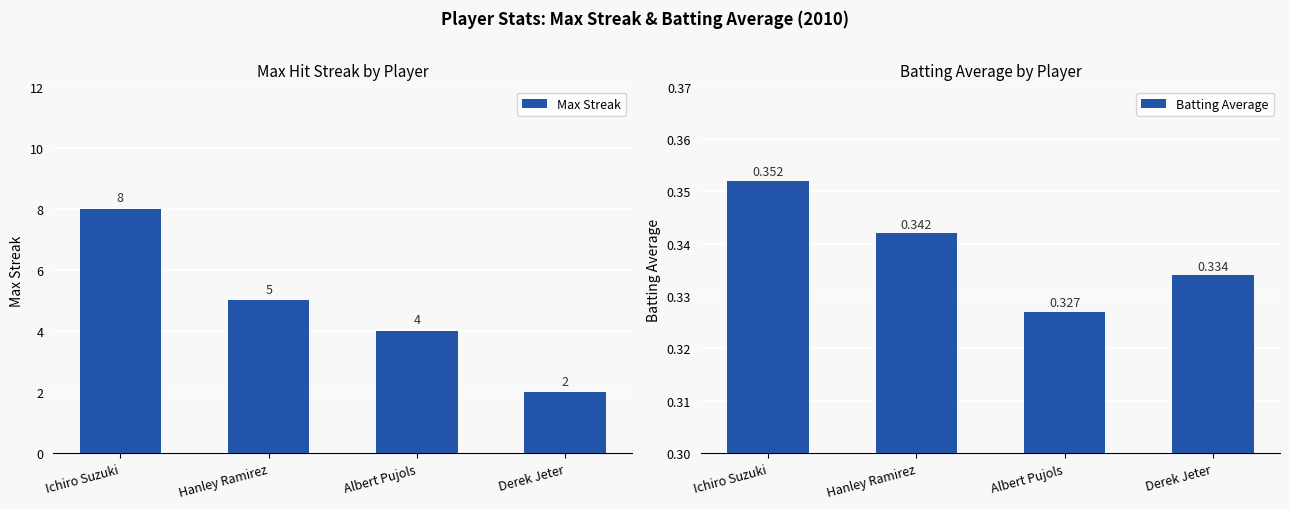

What is the highest value of the Batting Average series?

0.4